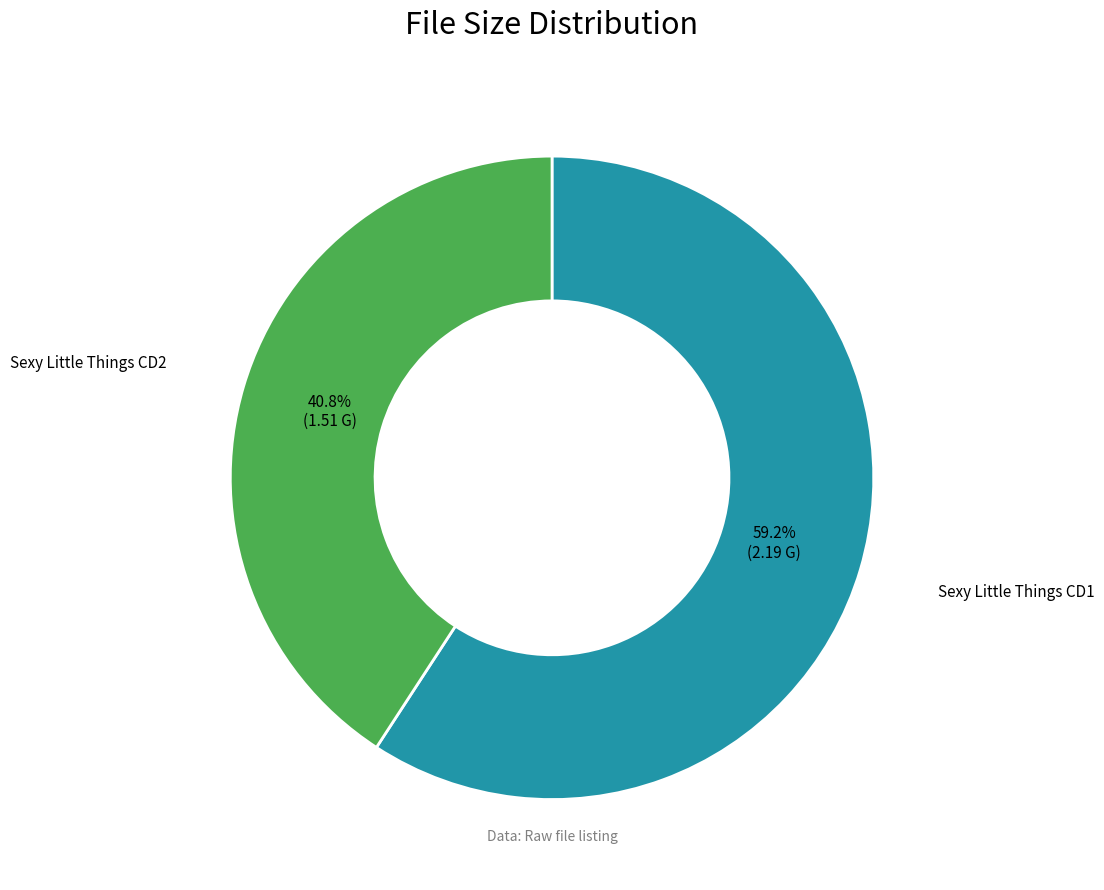

Is there any slice that represents more than half of the pie?

Yes